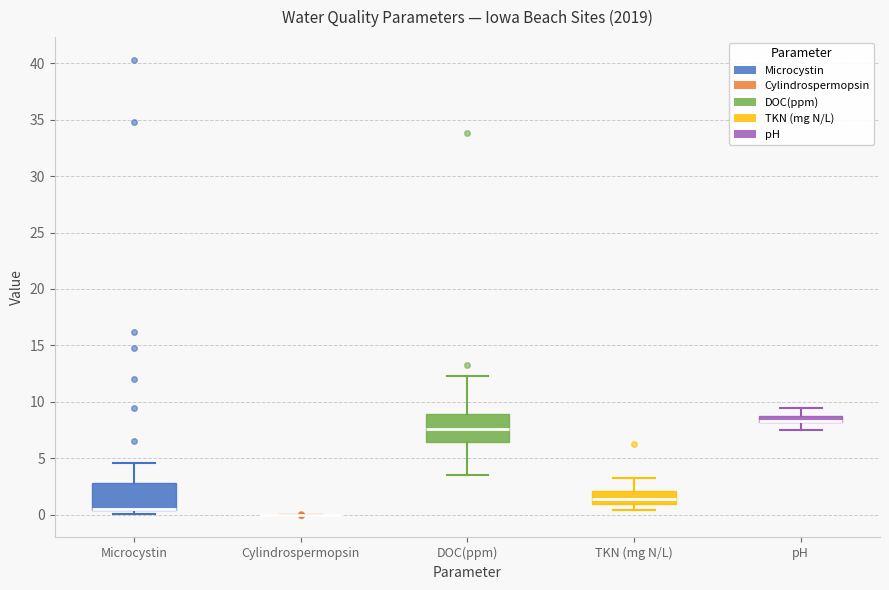

Where does the upper whisker of the box for TKN (mg N/L) end on the y-axis? The values are not printed on the chart, so give them approximately, as read against the axis.

3.5